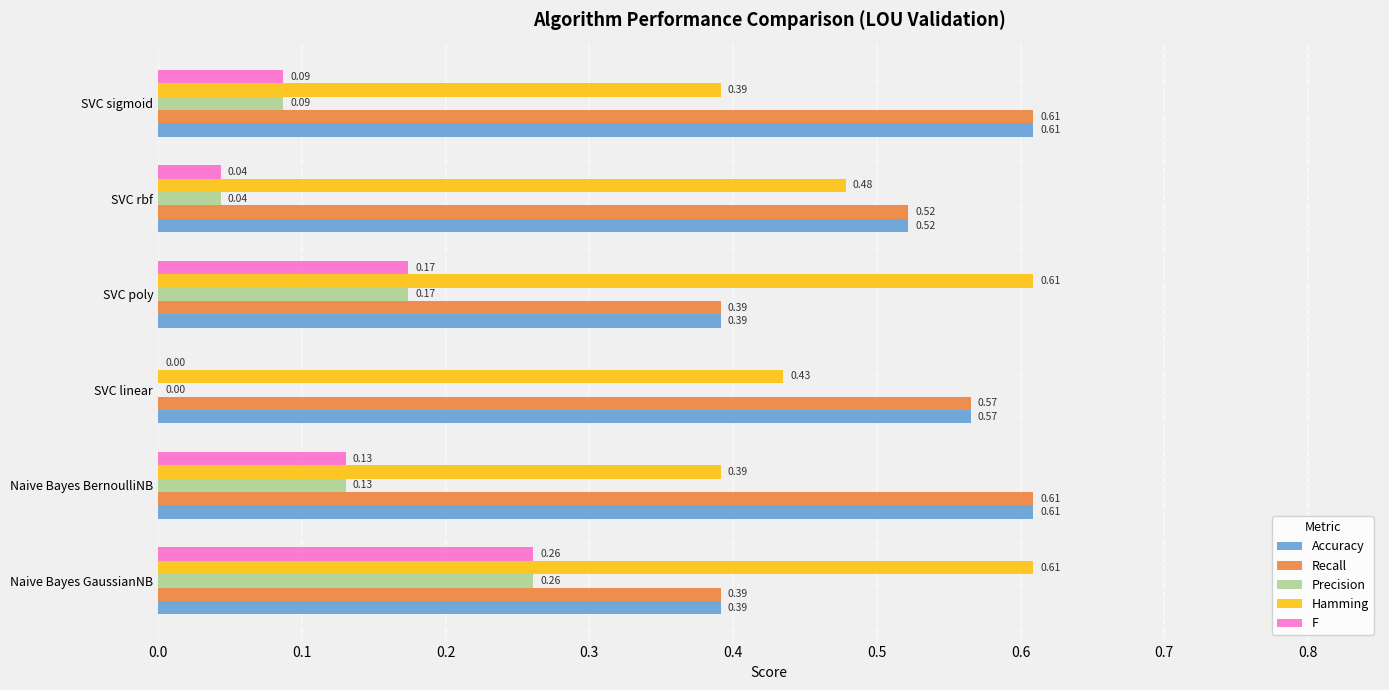

What is the total value across all series at Naive Bayes GaussianNB?

1.9